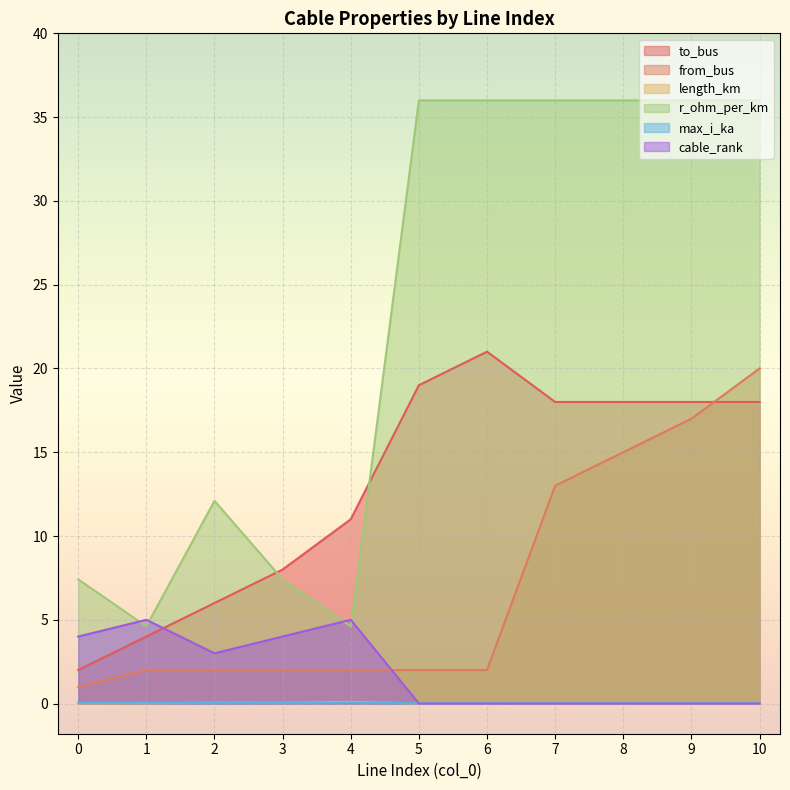

List the series in order of their peak value, highest first.

r_ohm_per_km, to_bus, from_bus, cable_rank, length_km, max_i_ka